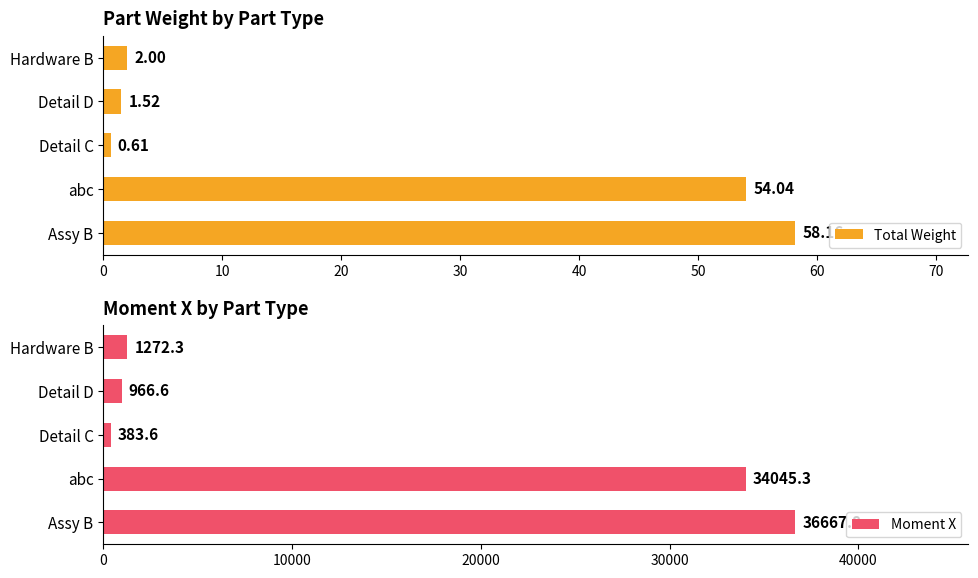

Between 40 and 10, which is larger?

10